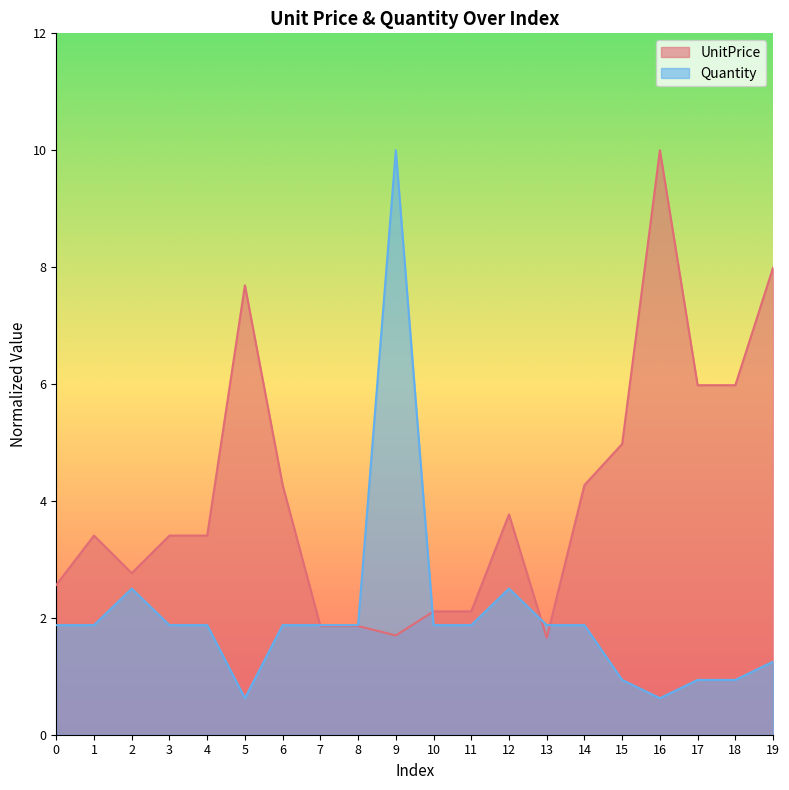

Reading left to right, list all the values displayed in this chart.

UnitPrice: 0=2.6	1=3.4	2=2.8	3=3.4	4=3.4	5=7.7	6=4.3	7=1.9	8=1.9	9=1.7	10=2.1	11=2.1	12=3.8	13=1.7	14=4.3	15=5.0	16=10.0	17=6.0	18=6.0	19=8.0
Quantity: 0=1.9	1=1.9	2=2.5	3=1.9	4=1.9	5=0.6	6=1.9	7=1.9	8=1.9	9=10.0	10=1.9	11=1.9	12=2.5	13=1.9	14=1.9	15=0.9	16=0.6	17=0.9	18=0.9	19=1.2